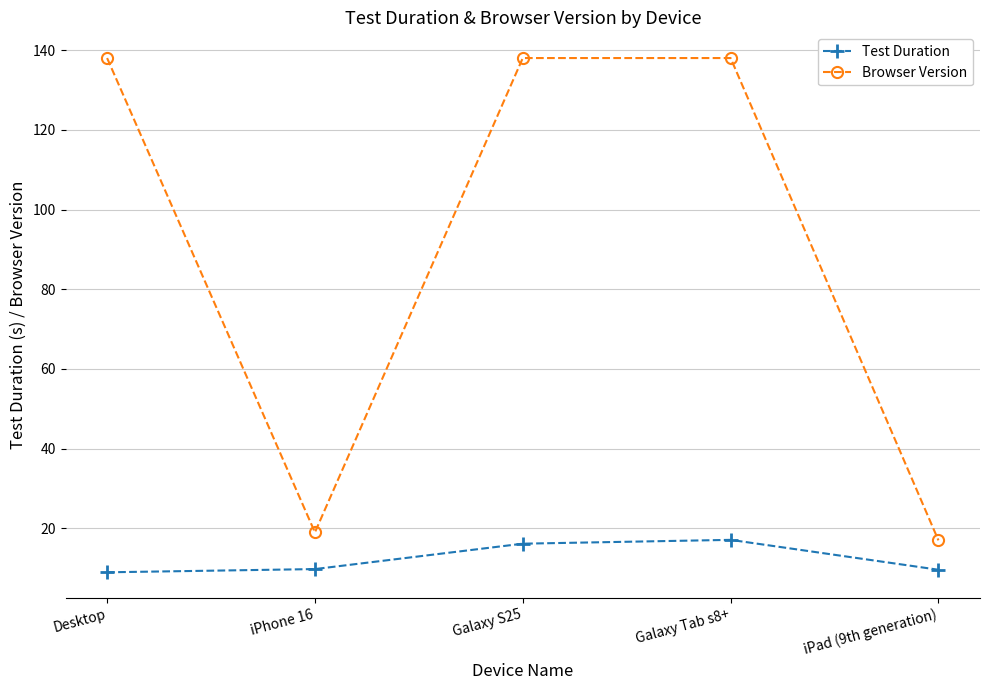

What is the difference between the Test Duration values at iPad (9th generation) and Desktop?

0.6